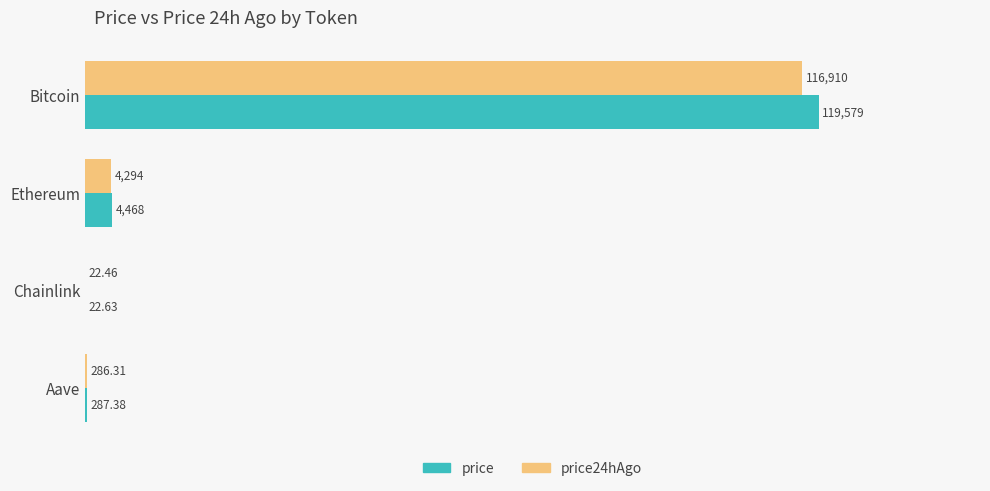

Is the value of price24hAgo at Ethereum greater than the value of price at Aave?

Yes